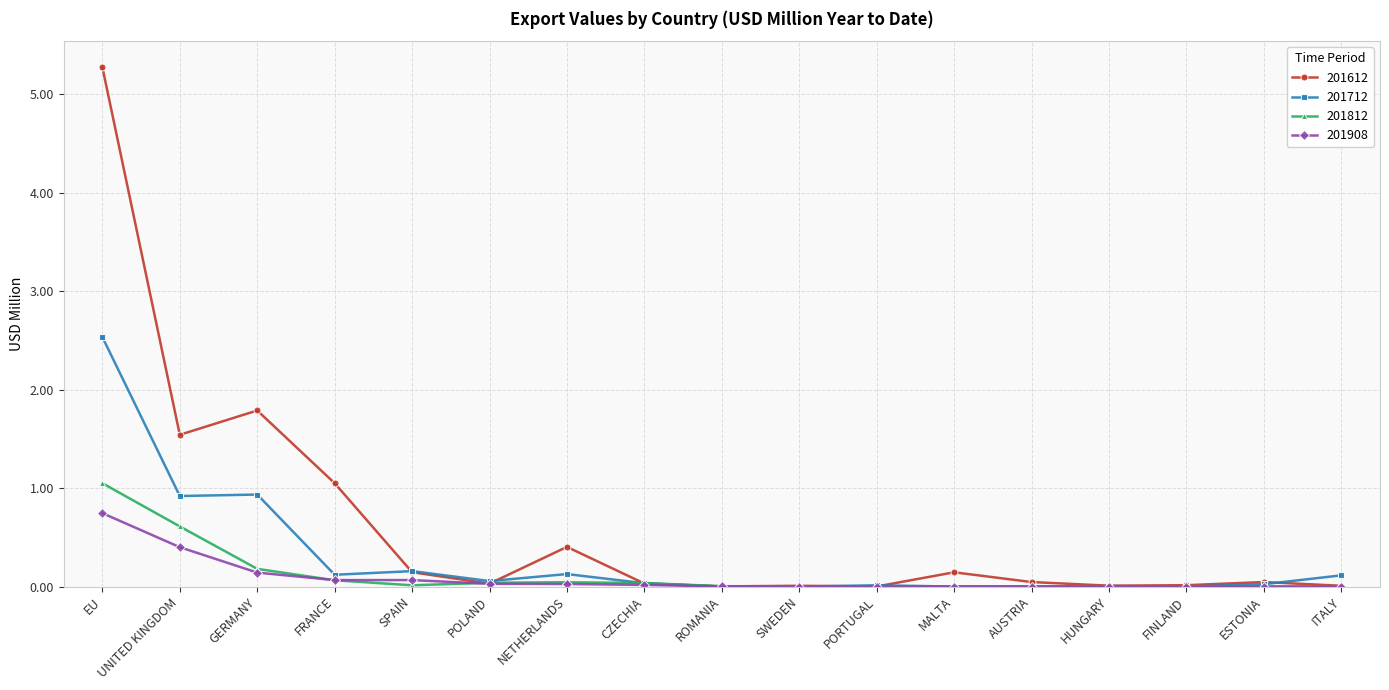

True or false: 201712 has a value of 1.3 at SWEDEN.

False